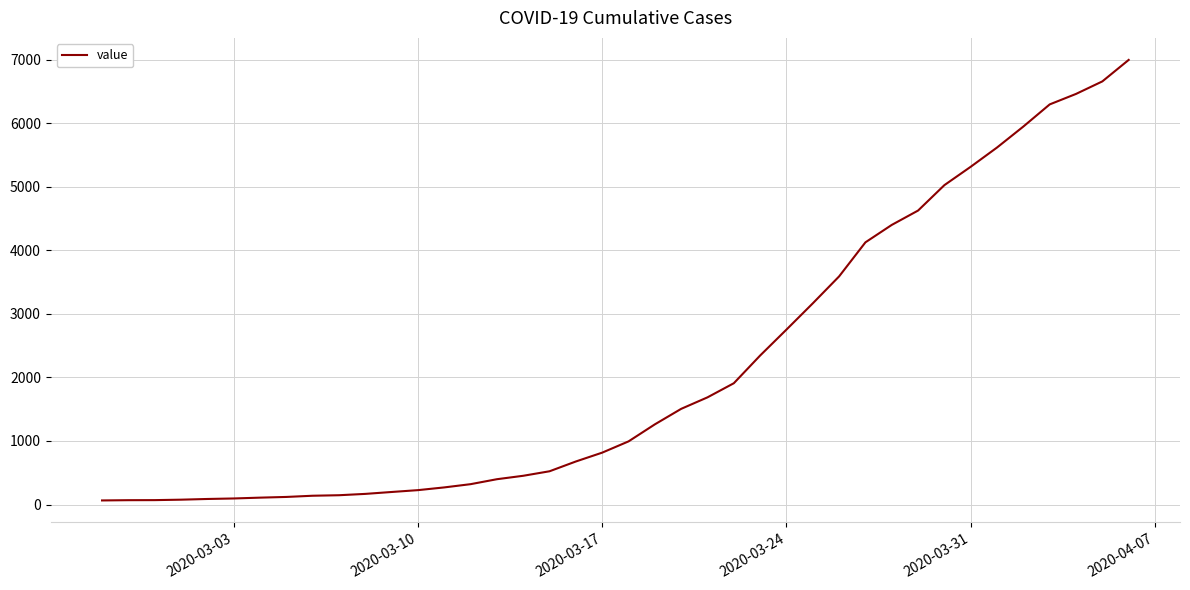

What is the difference between the maximum and minimum values?

6931